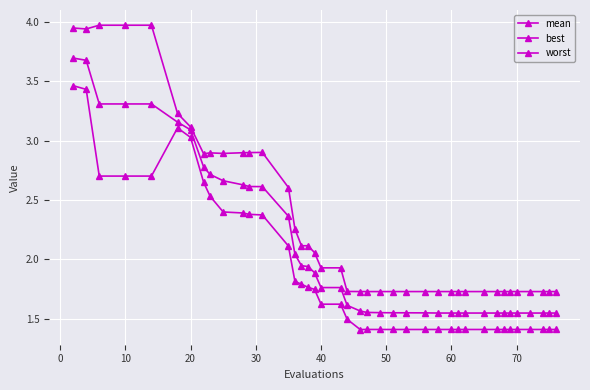

How many lines are shown in the chart?

3